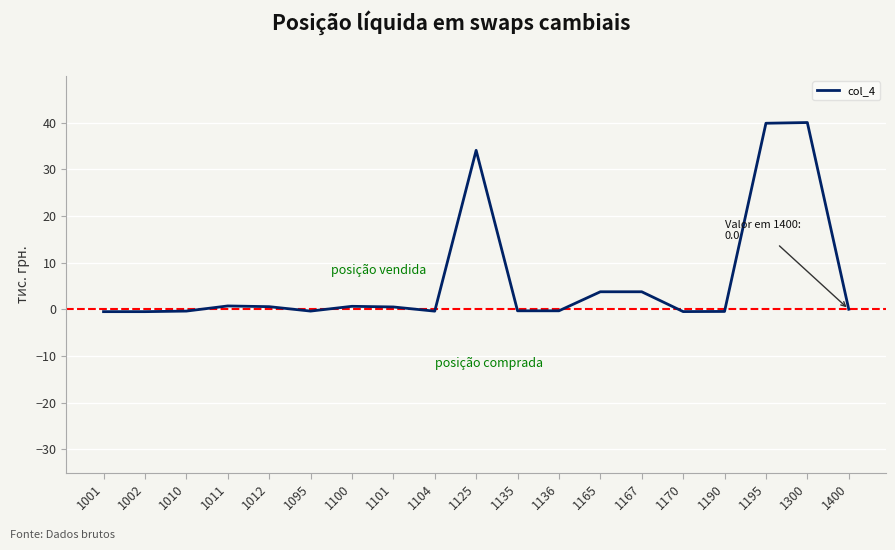

Count the number of data series in this chart.

1